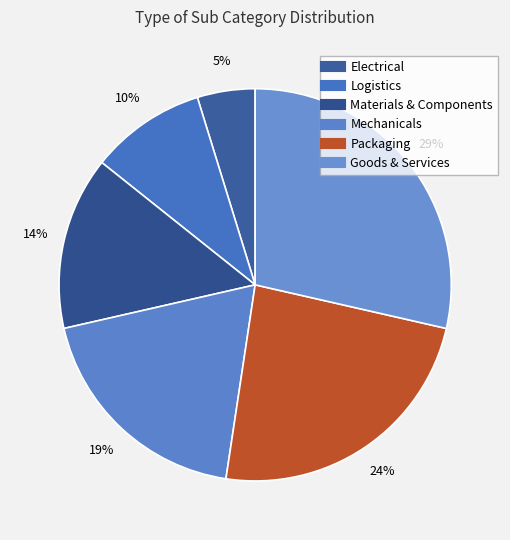

To the nearest percent, what percentage of the pie is Packaging?

24%